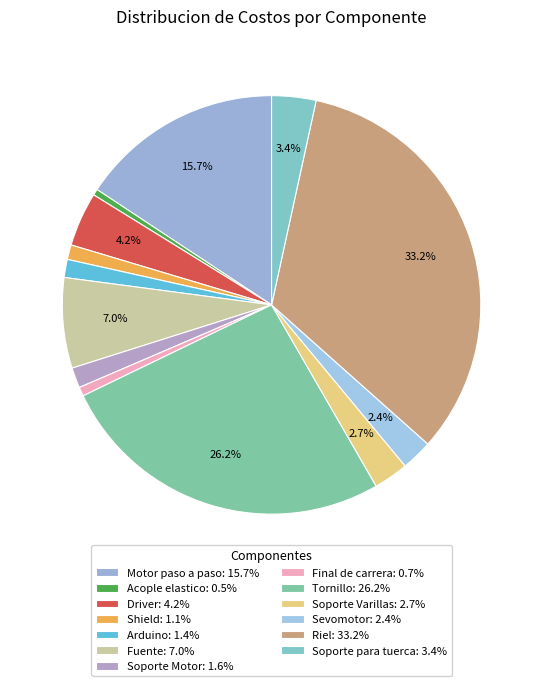

Does Motor paso a paso account for over 50% of the chart?

No